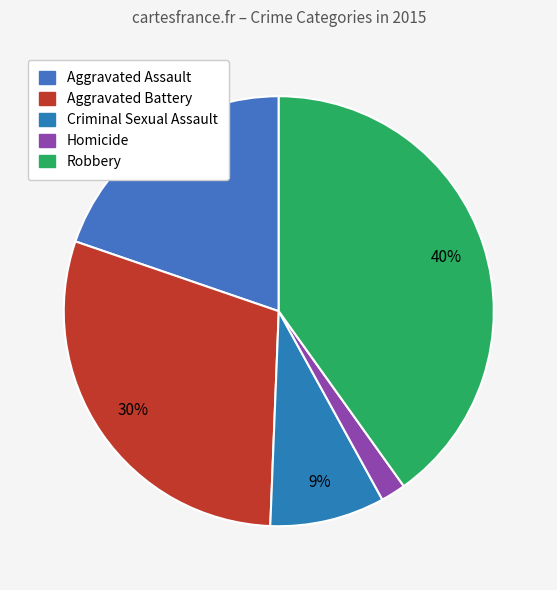

Is it true that Homicide is 2% of the pie?

True